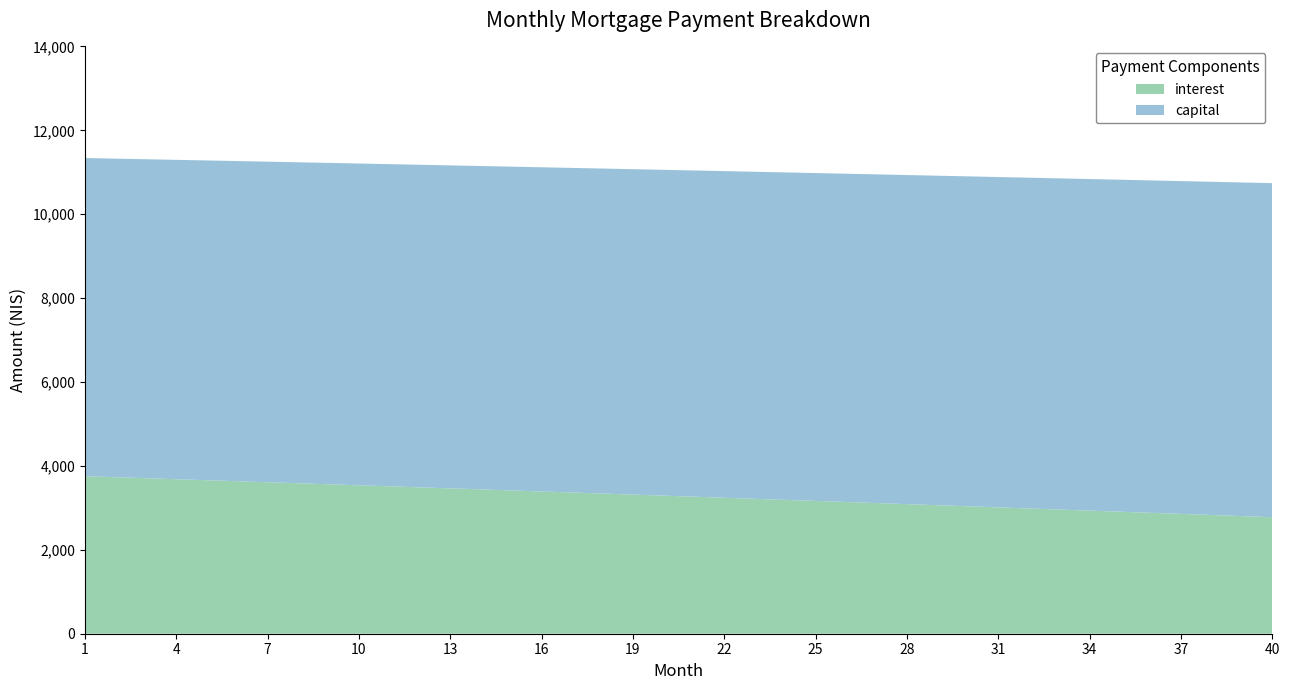

Reading right to left, what are all the values shown in this chart?

interest: 40=2777.4	39=2803.8	38=2830.1	37=2856.3	36=2882.4	35=2908.5	34=2934.5	33=2960.5	32=2986.3	31=3012.1	30=3037.9	29=3063.5	28=3089.1	27=3114.7	26=3140.1	25=3165.5	24=3190.8	23=3216.1	22=3241.3	21=3266.4	20=3291.4	19=3316.4	18=3341.3	17=3366.2	16=3391.0	15=3415.7	14=3440.3	13=3464.9	12=3489.4	11=3513.9	10=3538.2	9=3562.6	8=3586.8	7=3611.0	6=3635.1	5=3659.1	4=3683.1	3=3707.0	2=3730.9	1=3754.7
capital: 40=7963.9	39=7954.0	38=7944.1	37=7934.1	36=7924.2	35=7914.3	34=7904.5	33=7894.6	32=7884.7	31=7874.9	30=7865.1	29=7855.2	28=7845.4	27=7835.6	26=7825.9	25=7816.1	24=7806.3	23=7796.6	22=7786.8	21=7777.1	20=7767.4	19=7757.7	18=7748.0	17=7738.4	16=7728.7	15=7719.1	14=7709.4	13=7699.8	12=7690.2	11=7680.6	10=7671.0	9=7661.4	8=7651.8	7=7642.3	6=7632.8	5=7623.2	4=7613.7	3=7604.2	2=7594.7	1=7585.2